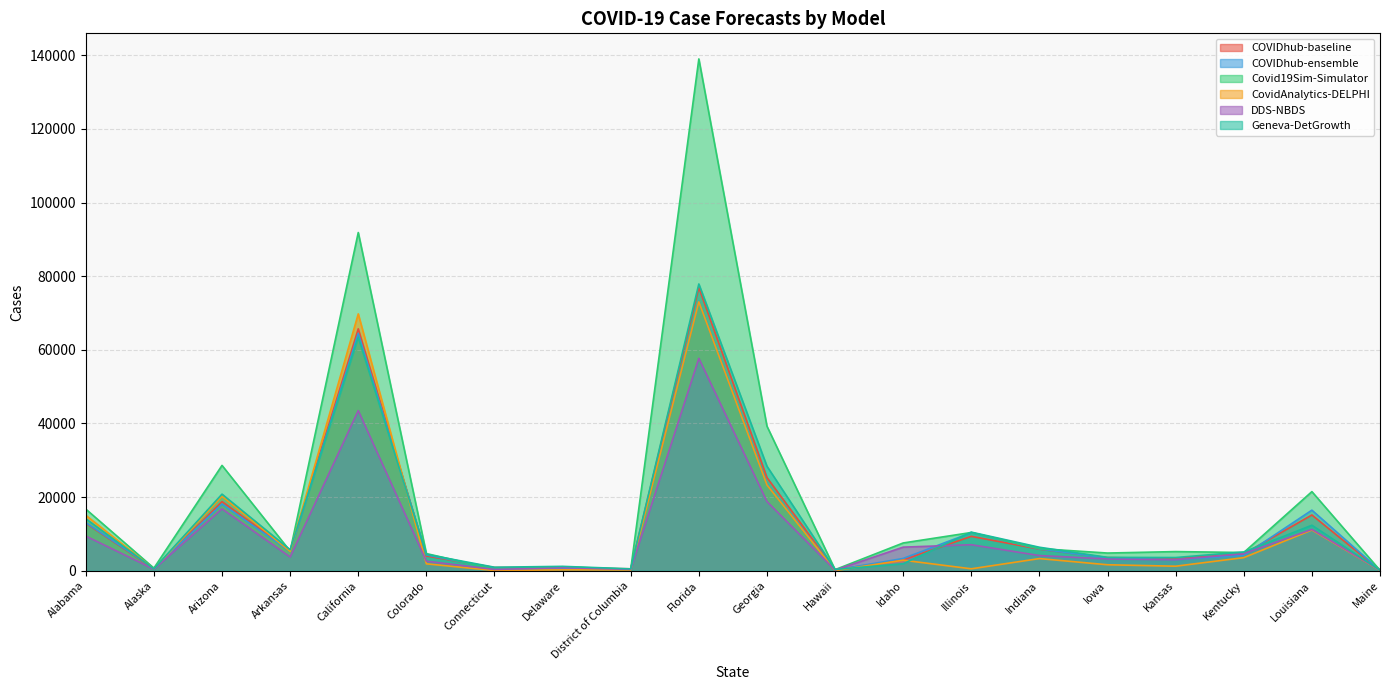

Count the number of data series in this chart.

6